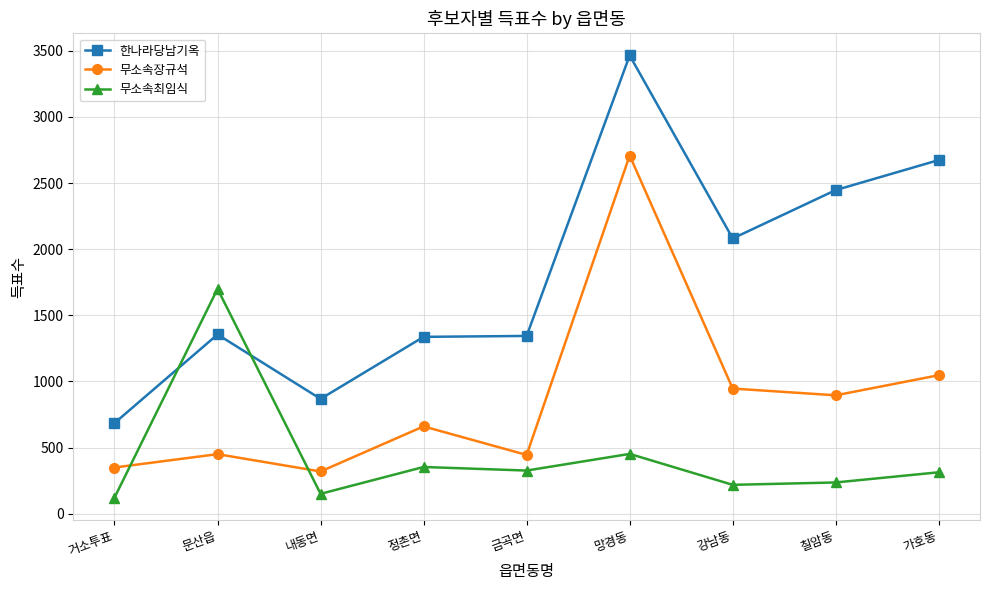

What is the difference between the maximum and minimum values in the 한나라당남기옥 series?

2780